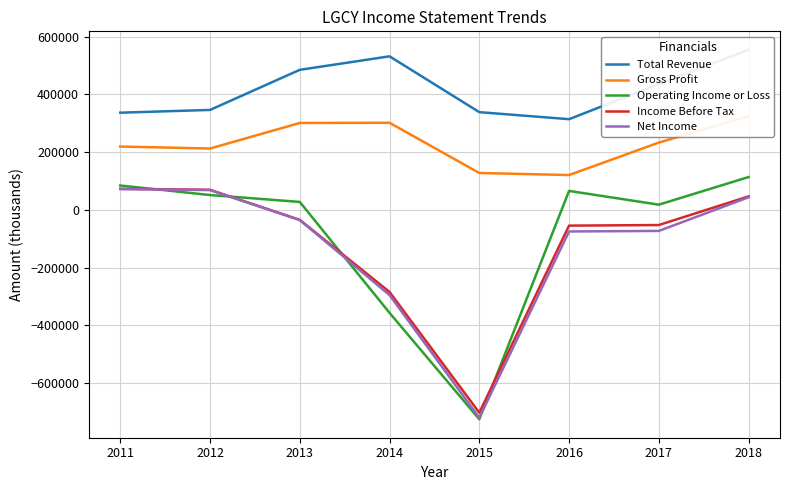

What is the total value across all series at 2017?

562300